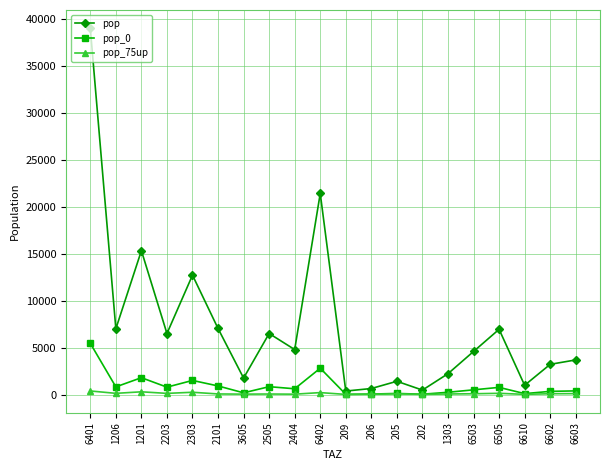

What is the greatest value displayed?

39041.8